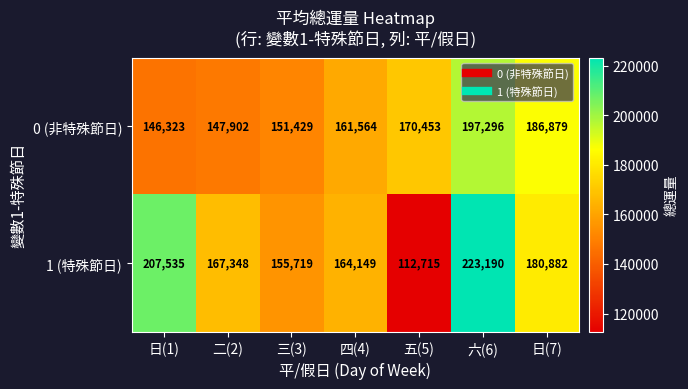

Read the 0 (非特殊節日) value at 六(6).

197296